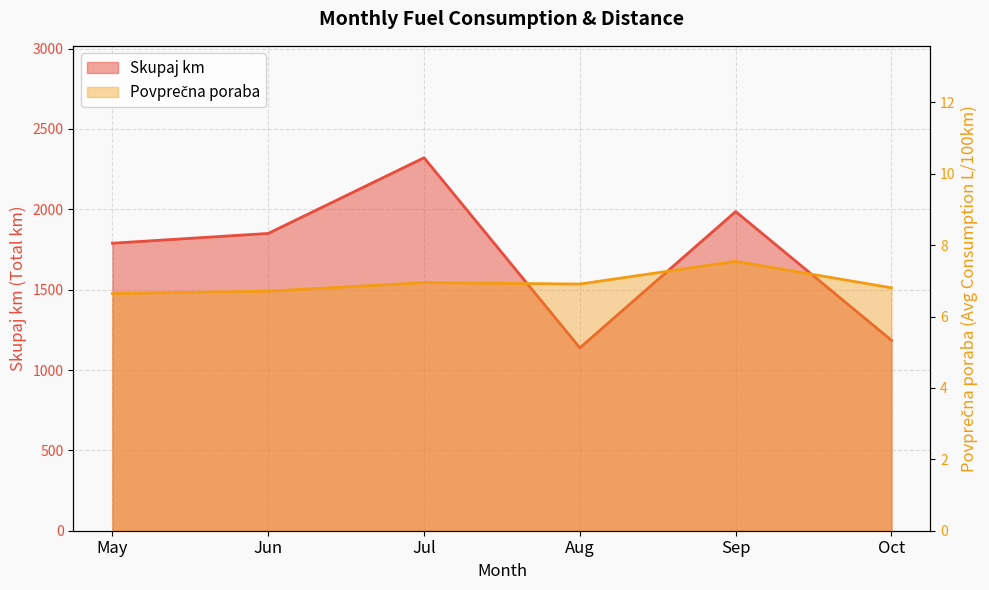

Which label corresponds to the largest value in the chart?

Jul